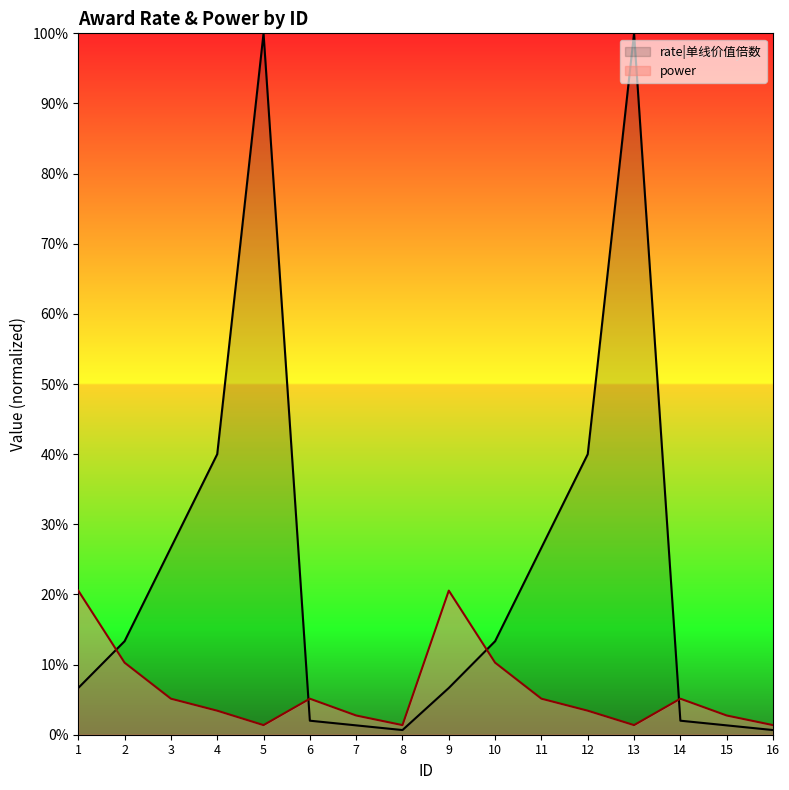

In rate|单线价值倍数, how many points are lower than both neighbors (excluding endpoints)?

1